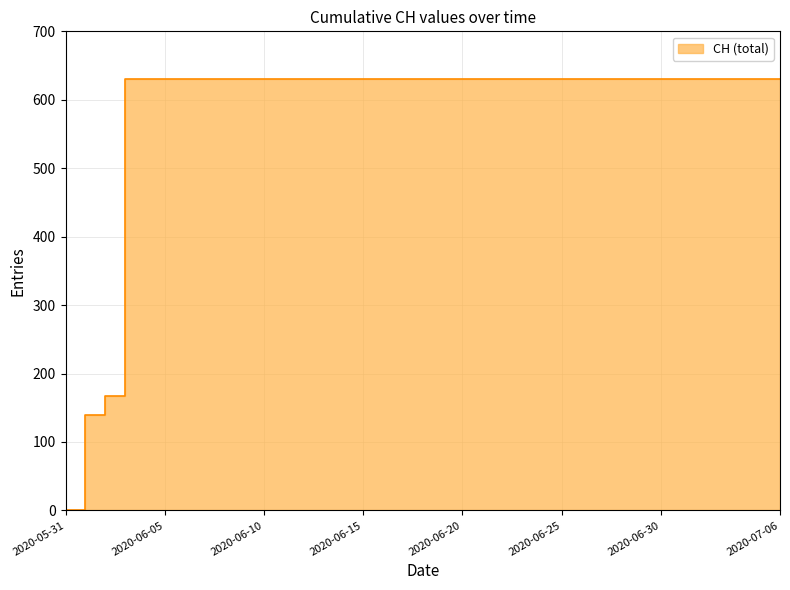

What is the greatest value displayed?

631